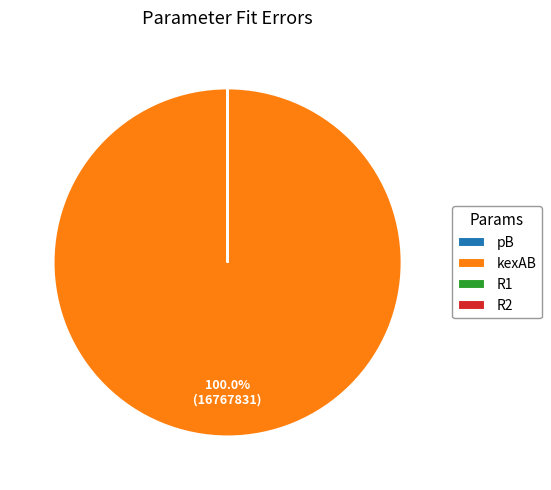

Which category has the biggest portion of the pie?

kexAB